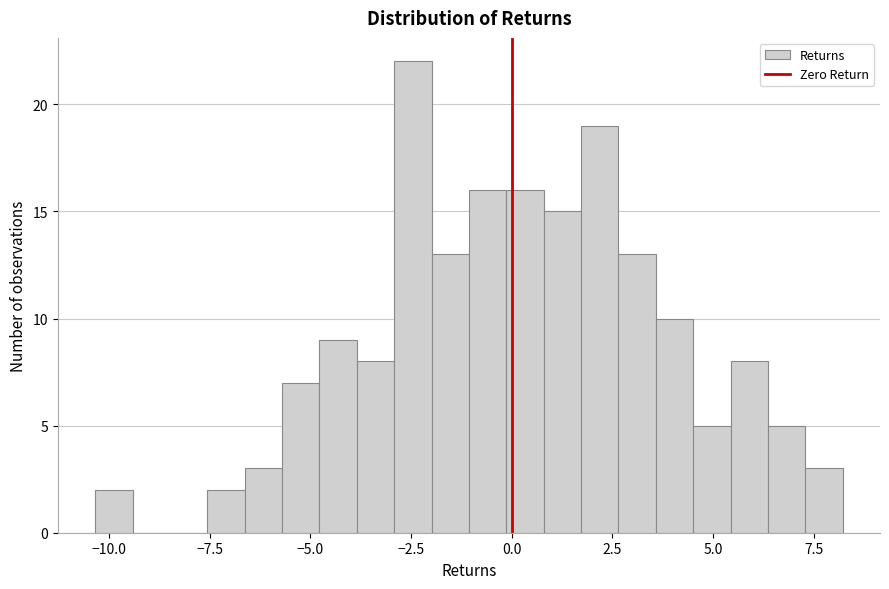

Around what value on the x-axis is the tallest bar? Give the approximate position of its centre, as read against the axis.

-2.5